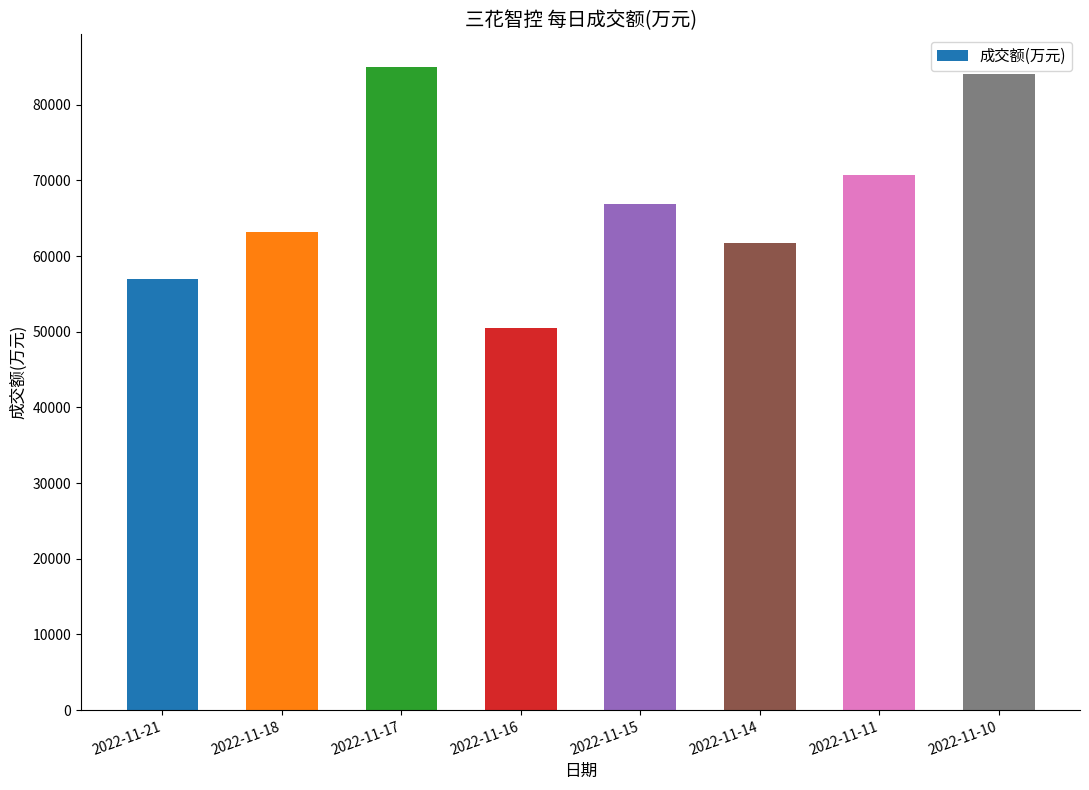

Between 2022-11-21 and 2022-11-18, which is larger?

2022-11-18